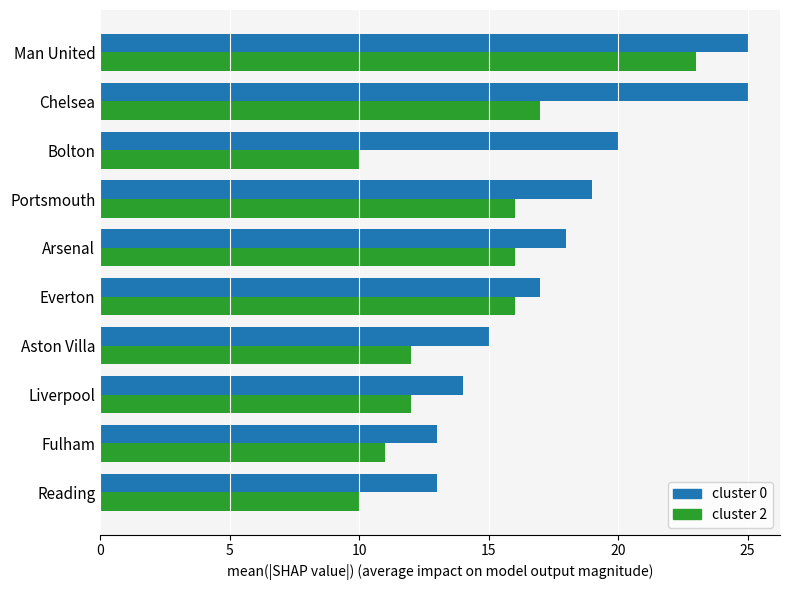

True or false: cluster 0 has a value of 18 at Arsenal.

True